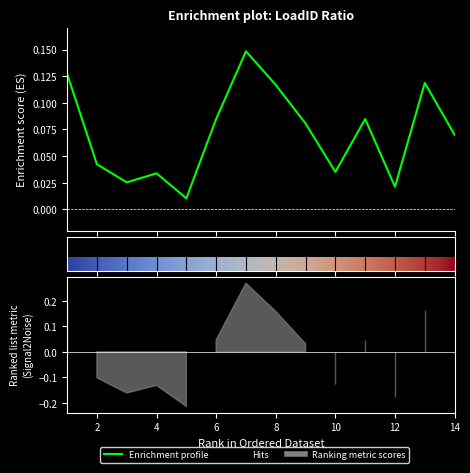

How many lines are shown in the chart?

1